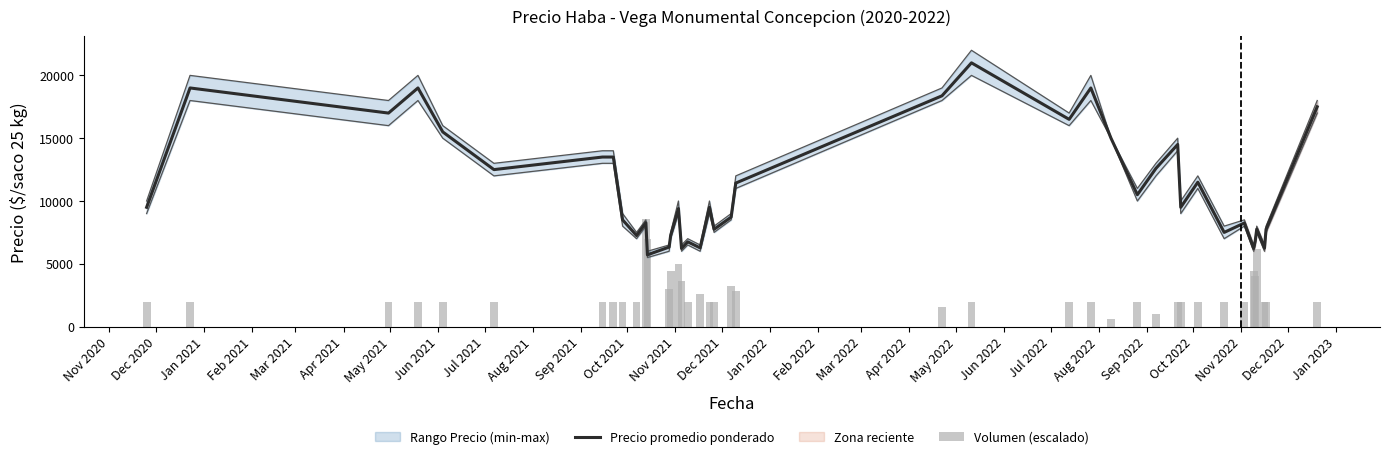

What is the label of the 24th bar from the left?

Oct 2022